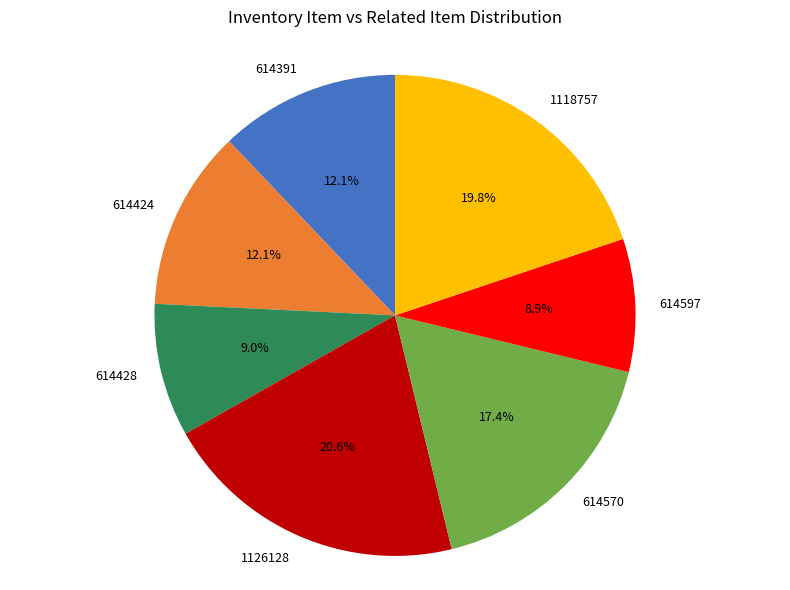

Does 614391 account for over 50% of the chart?

No